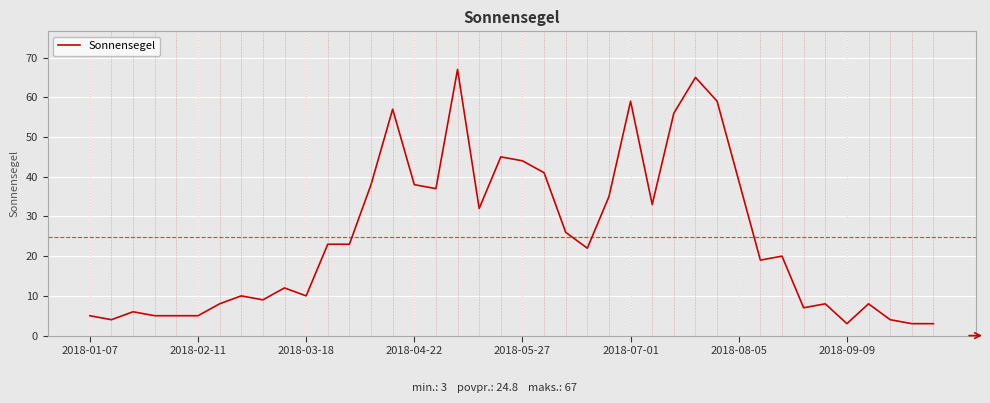

What is the maximum value shown in the chart?

67